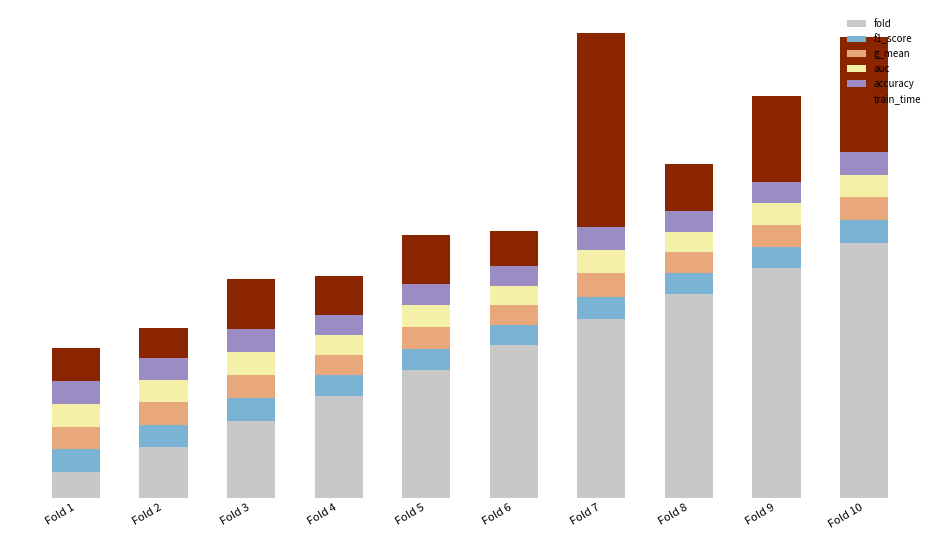

List the series in order of their peak value, highest first.

fold, train_time, auc, g_mean, f1_score, accuracy